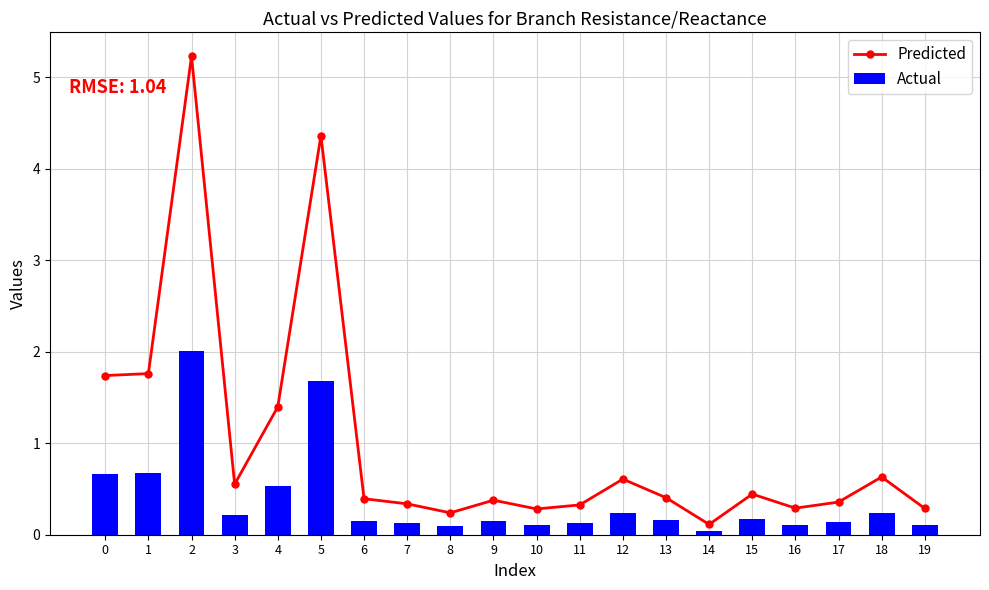

Which label corresponds to the smallest value in the chart?

14